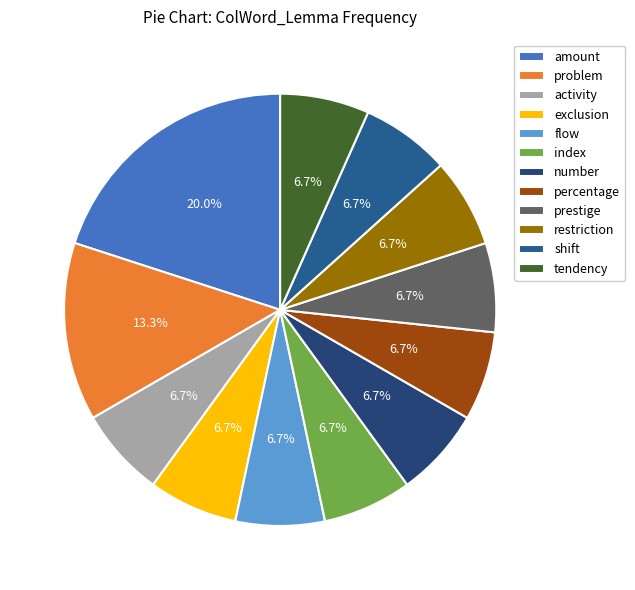

Which has a higher value, index or amount?

amount